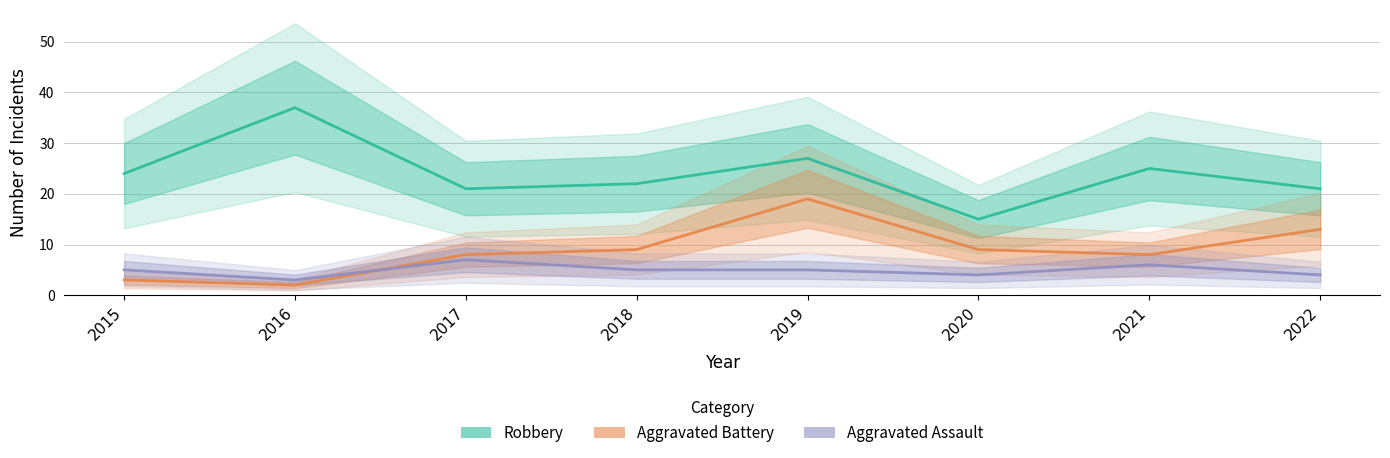

True or false: Aggravated Assault has more than 1 interior local peaks.

True